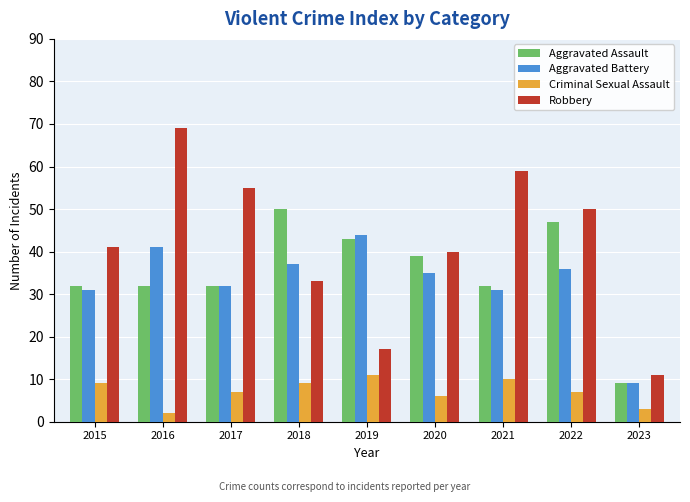

Which series has the largest total across all categories?

Robbery